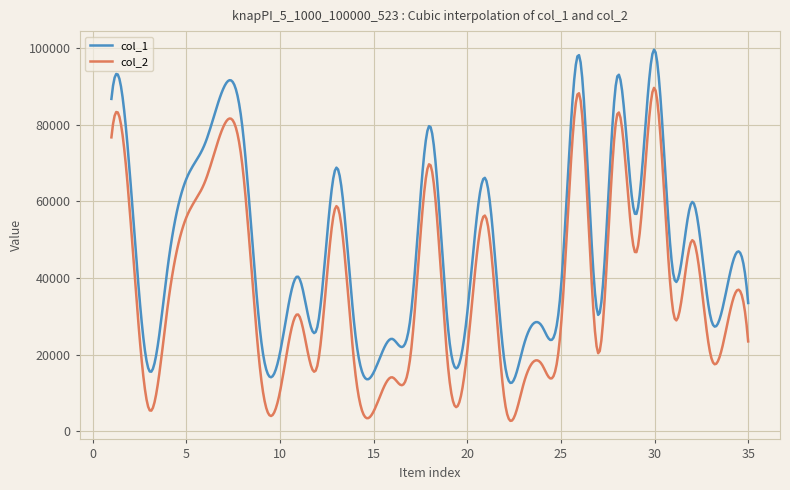

In col_2, how many points are lower than both neighbors (excluding endpoints)?

12